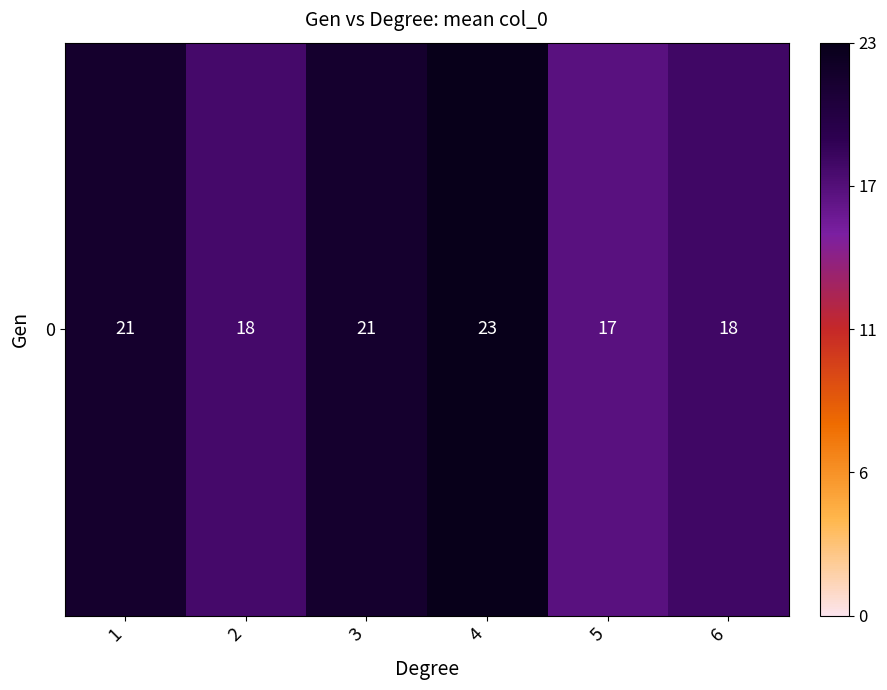

What is the maximum value shown in the chart?

22.6